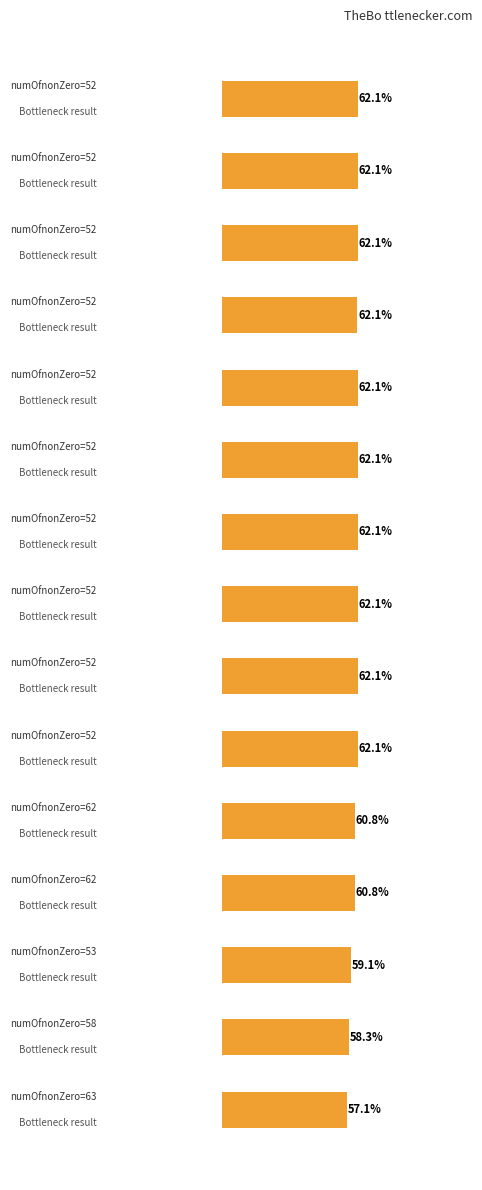

What is the sum of all values?

917.1